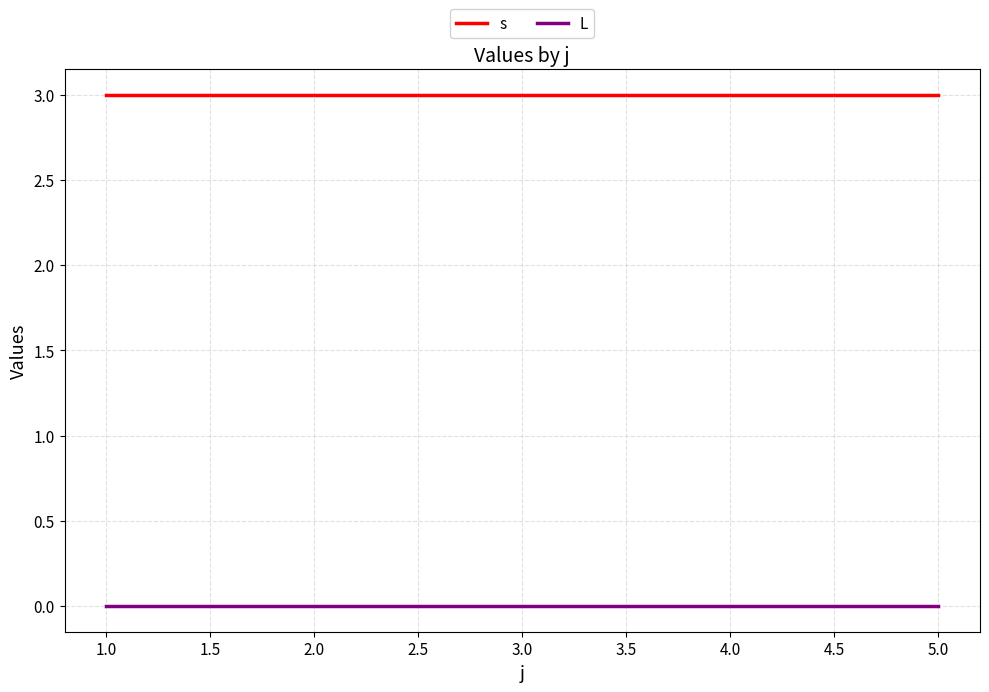

True or false: s and L intersect in this chart.

False